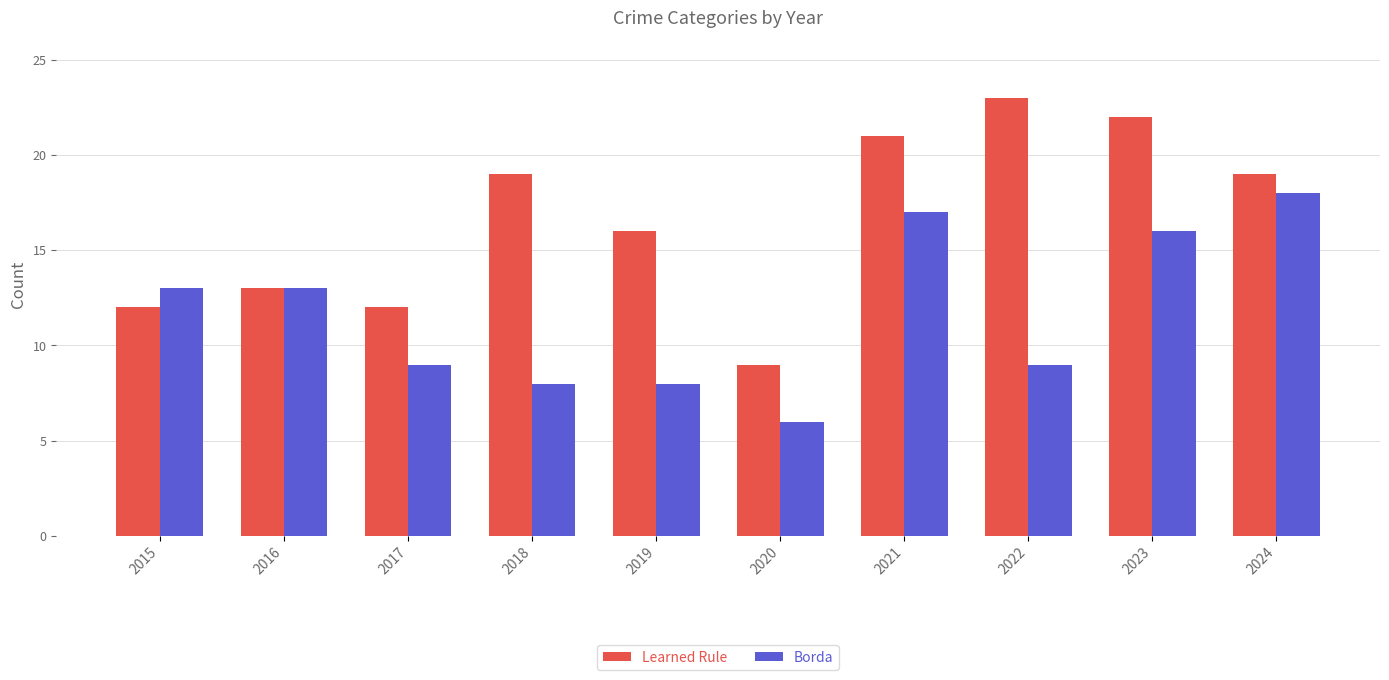

What is the approximate value of Learned Rule at 2021?

21